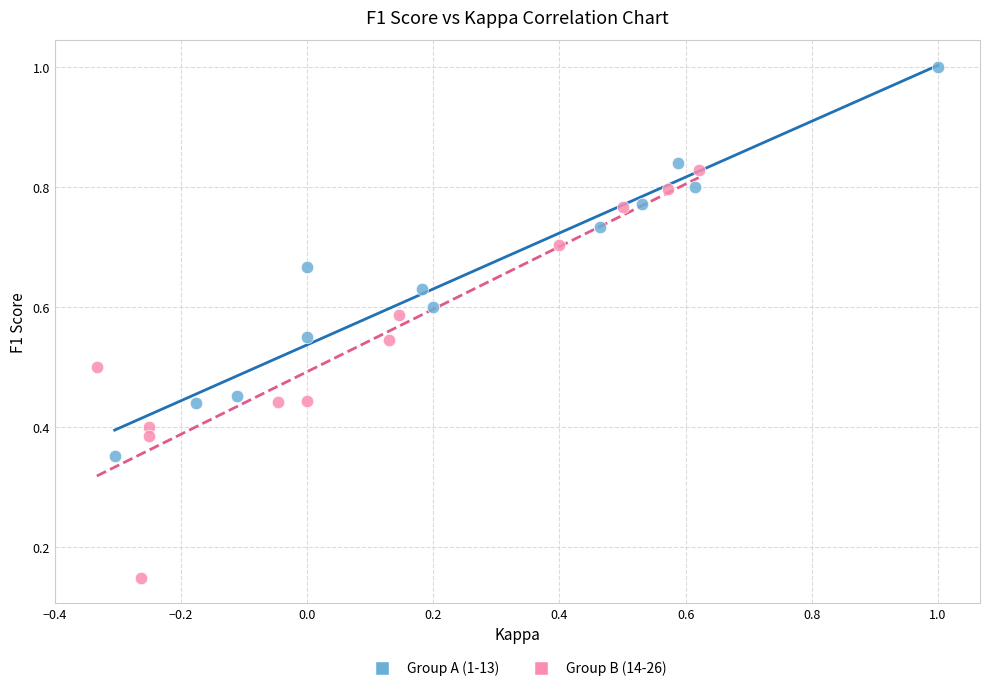

Which series contains the lowest Y value?

Group B (14-26)